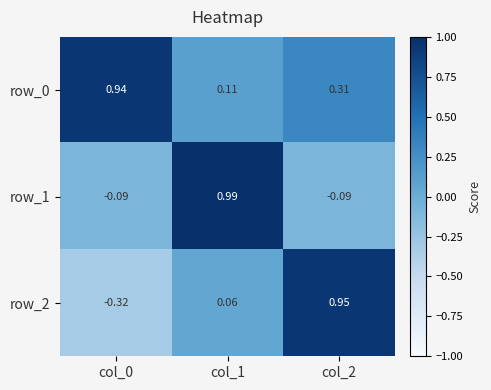

List the labels in order of row_1 value, largest first.

col_1, col_0, col_2